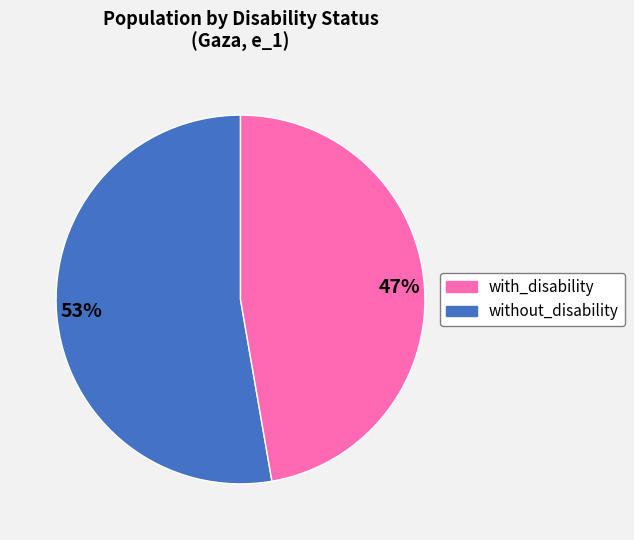

Which slice is the largest?

53%